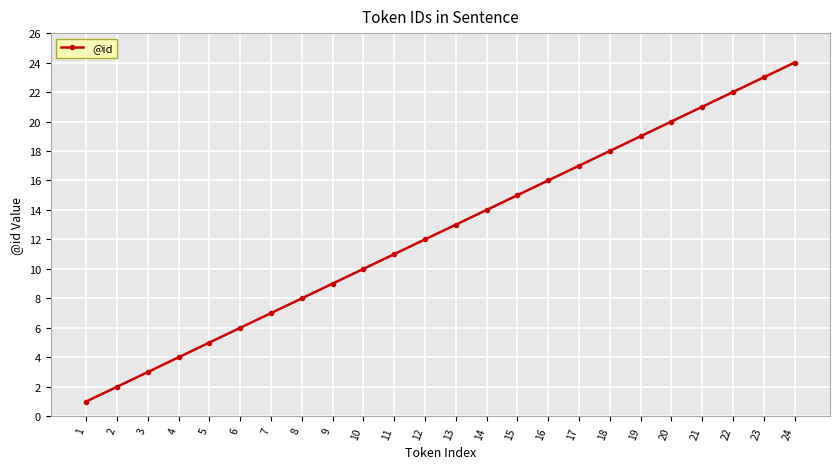

How many data points does each series have?

24